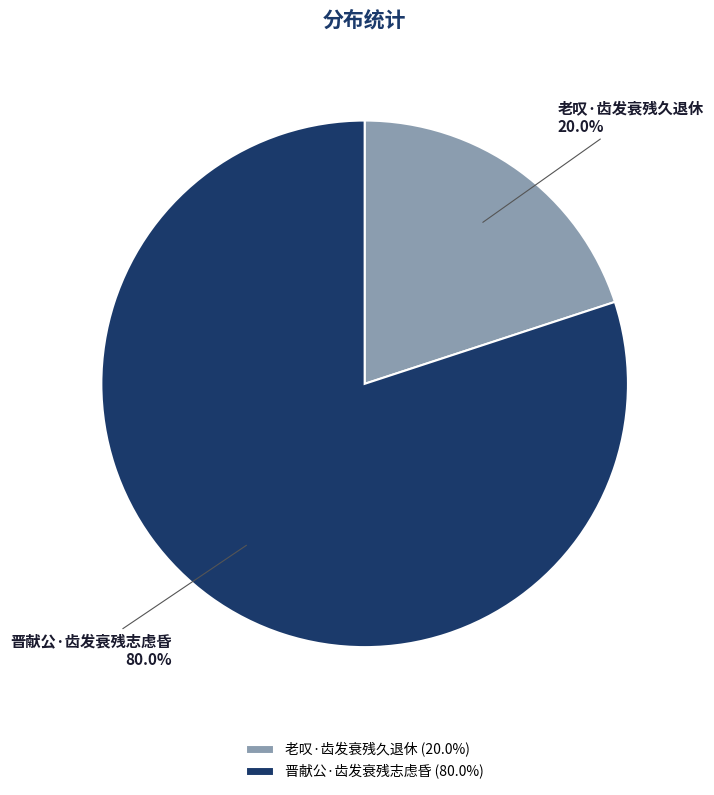

Is 晋献公·齿发衰残志虑昏 the majority of the pie?

Yes